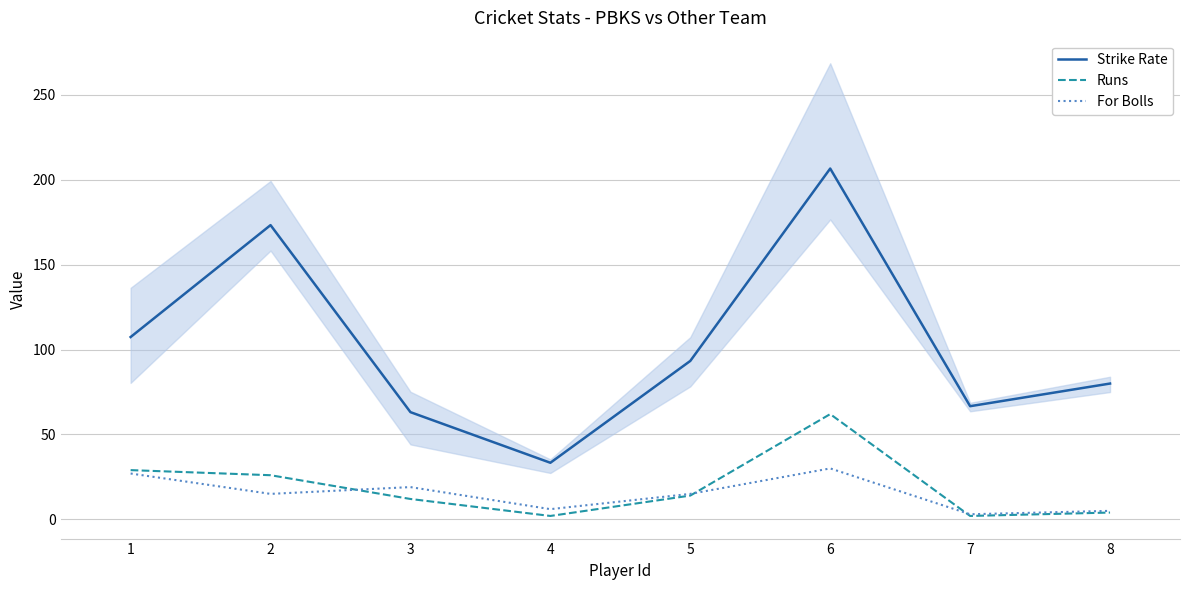

What are all the series names shown in the legend?

Strike Rate, Runs, For Bolls